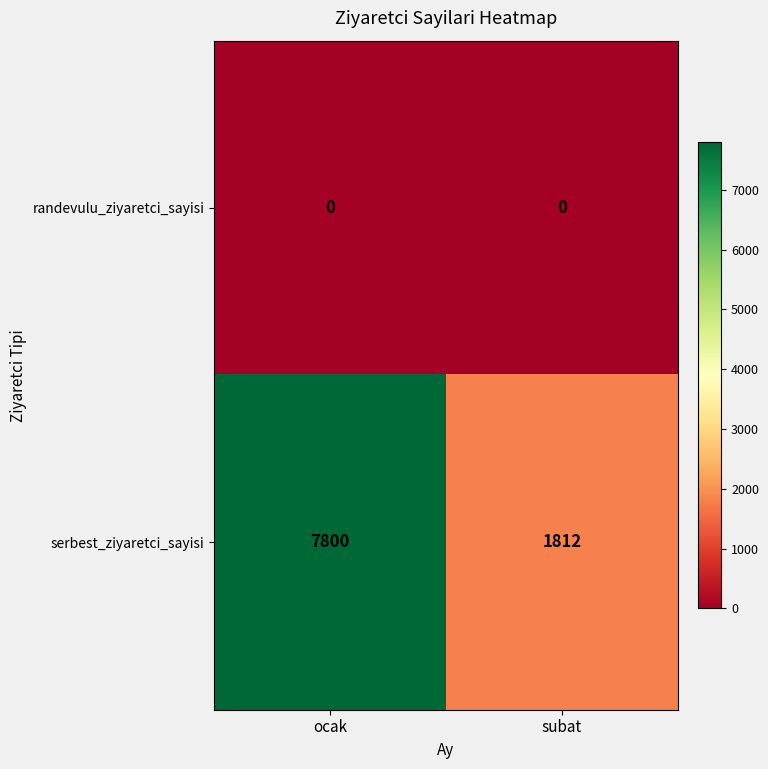

Rank the series by their average value, from highest to lowest.

serbest_ziyaretci_sayisi, randevulu_ziyaretci_sayisi